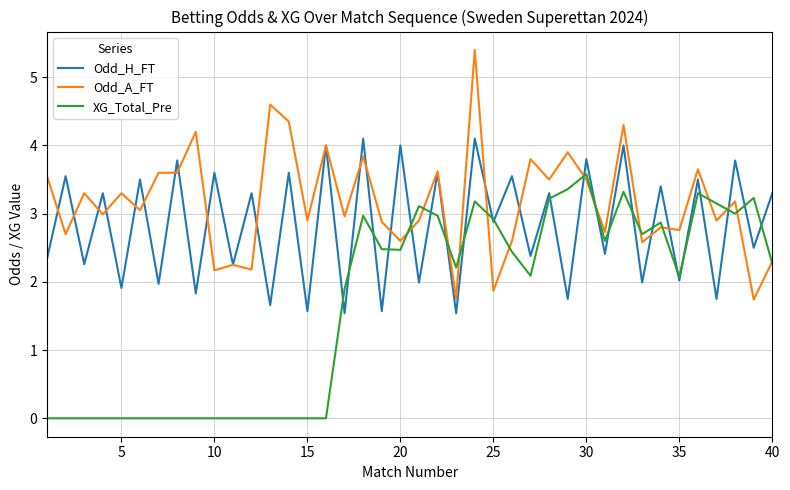

What is the average value of the Odd_H_FT series?

2.8